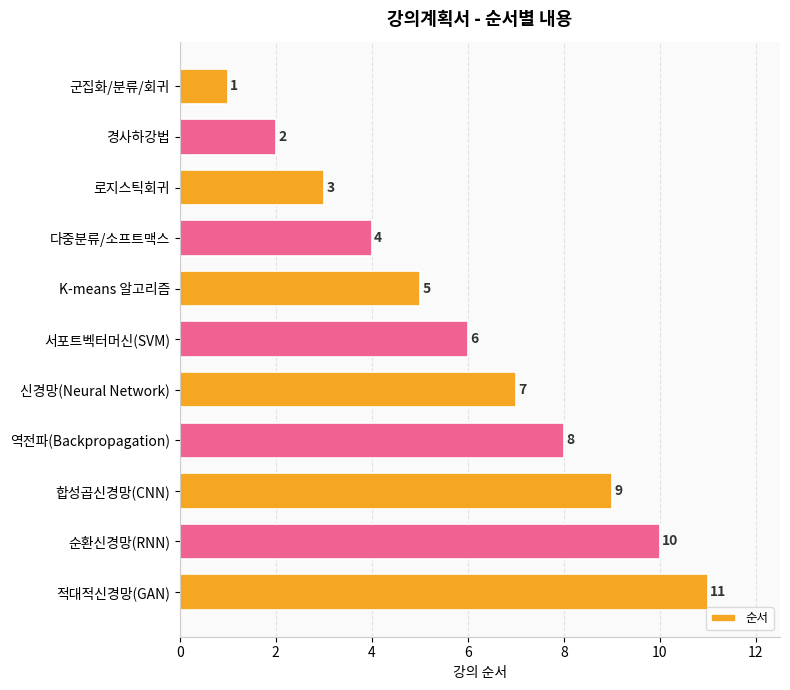

What is the ratio of the value at 다중분류/소프트맥스 to the value at 역전파(Backpropagation)?

0.5